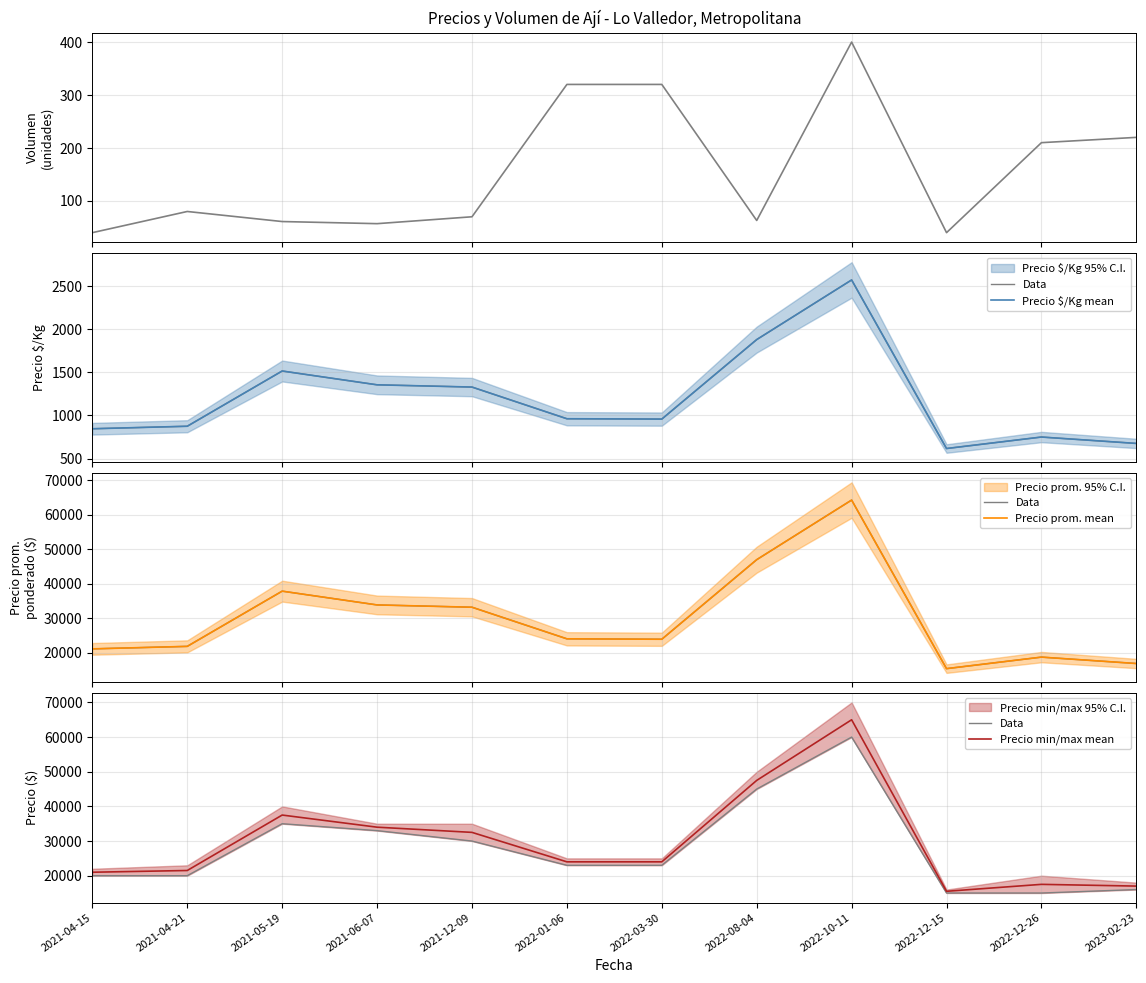

How many lines are shown in the chart?

5